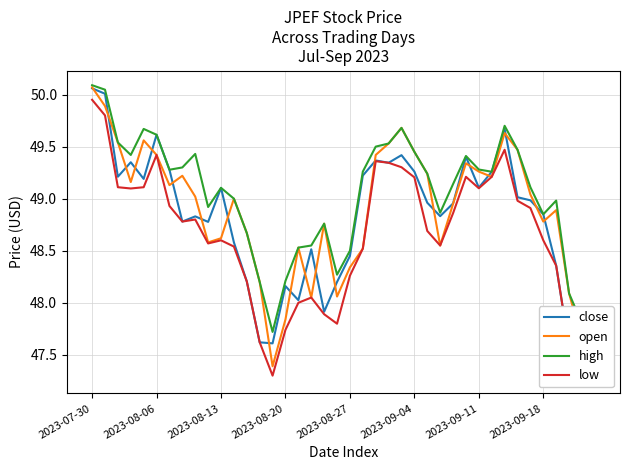

What is the greatest value displayed?

50.1